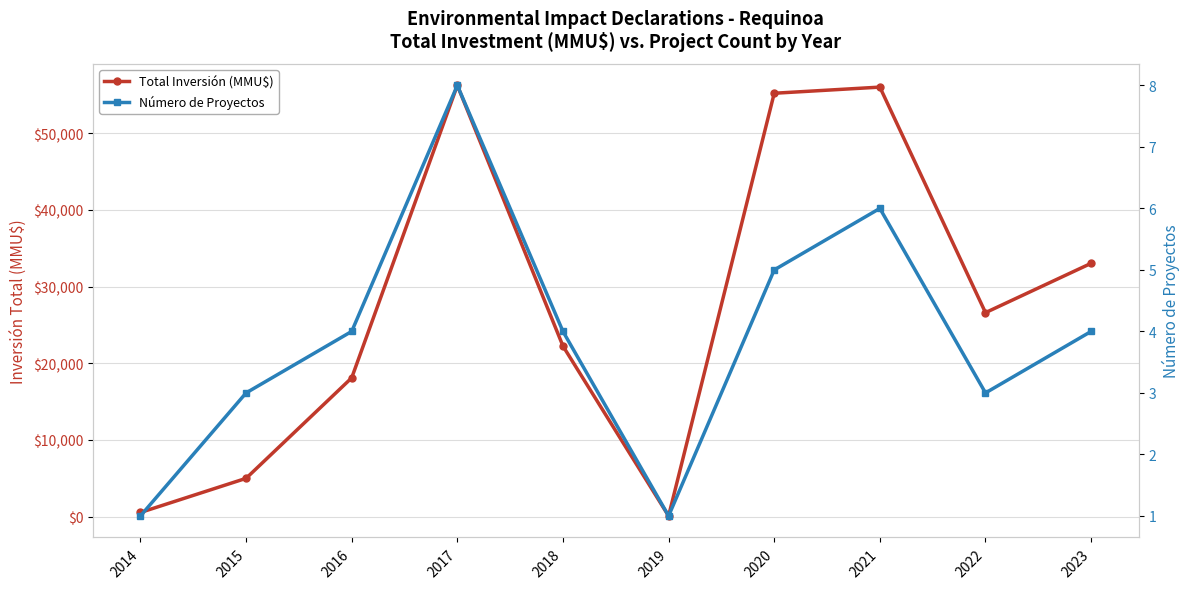

What is the minimum value for Total Inversión (MMU$)?

100